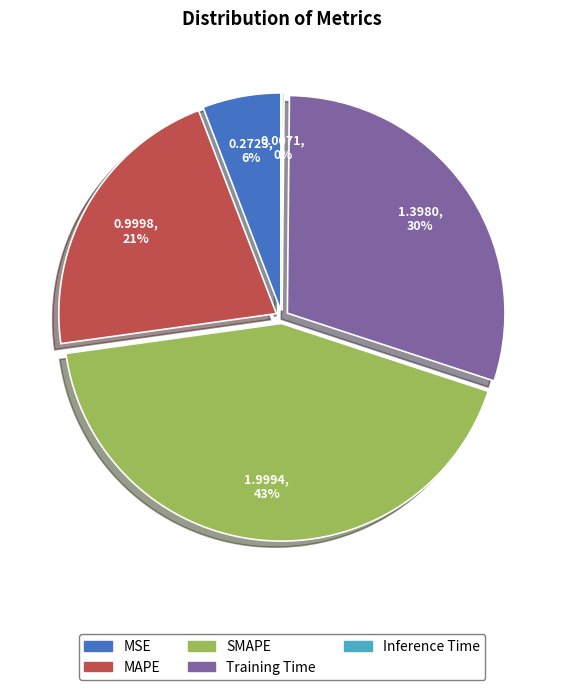

What percentage is NOT represented by Inference Time?

99.8%